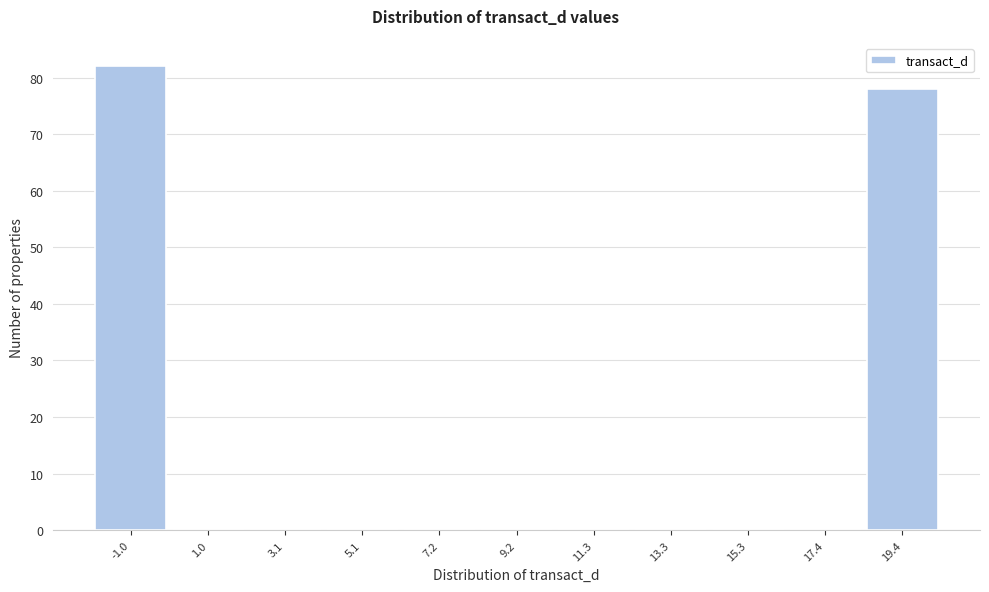

Reading left to right, transcribe all the data shown in this chart.

-1.0=82	1.0=0	3.1=0	5.1=0	7.2=0	9.2=0	11.3=0	13.3=0	15.3=0	17.4=0	19.4=78